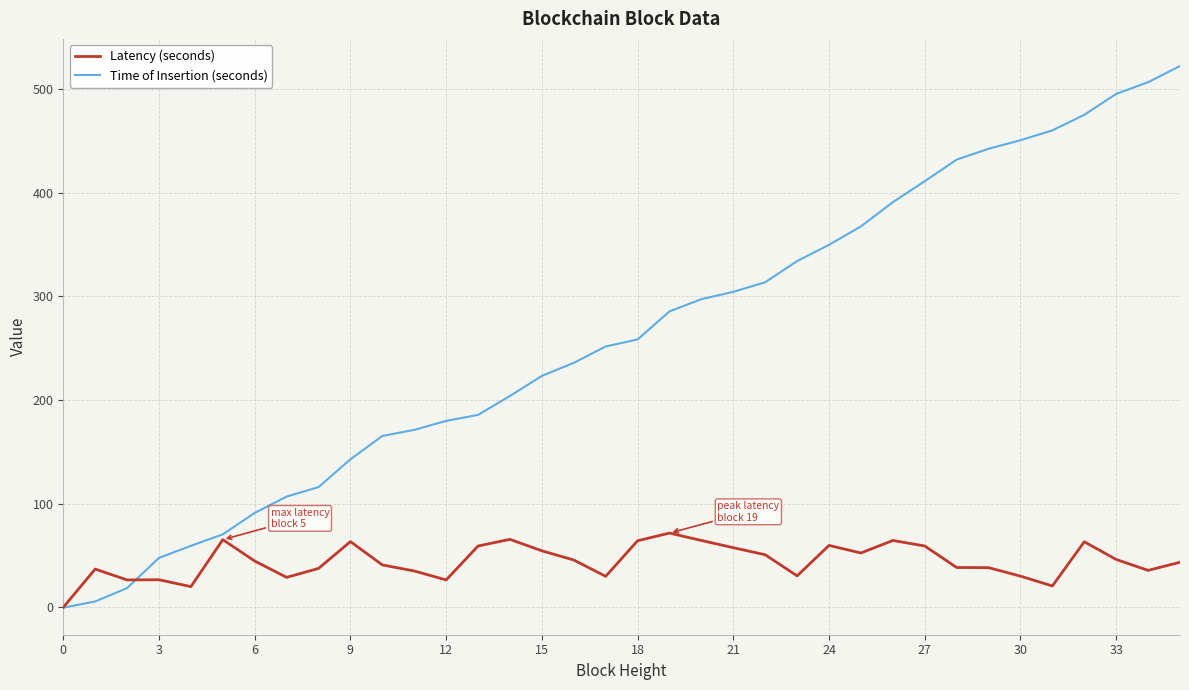

List the series in order of their peak value, highest first.

Time of Insertion (seconds), Latency (seconds)